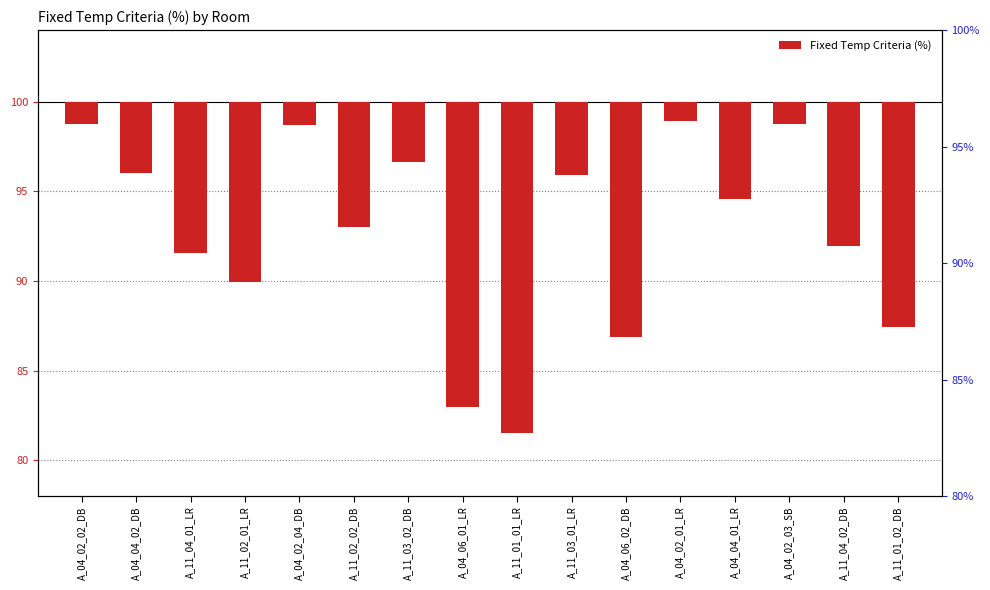

Reading left to right, what are all the values shown in this chart?

-1.3	-3.9	-8.4	-10.1	-1.3	-7.0	-3.4	-17.0	-18.5	-4.1	-13.1	-1.1	-5.4	-1.2	-8.0	-12.6